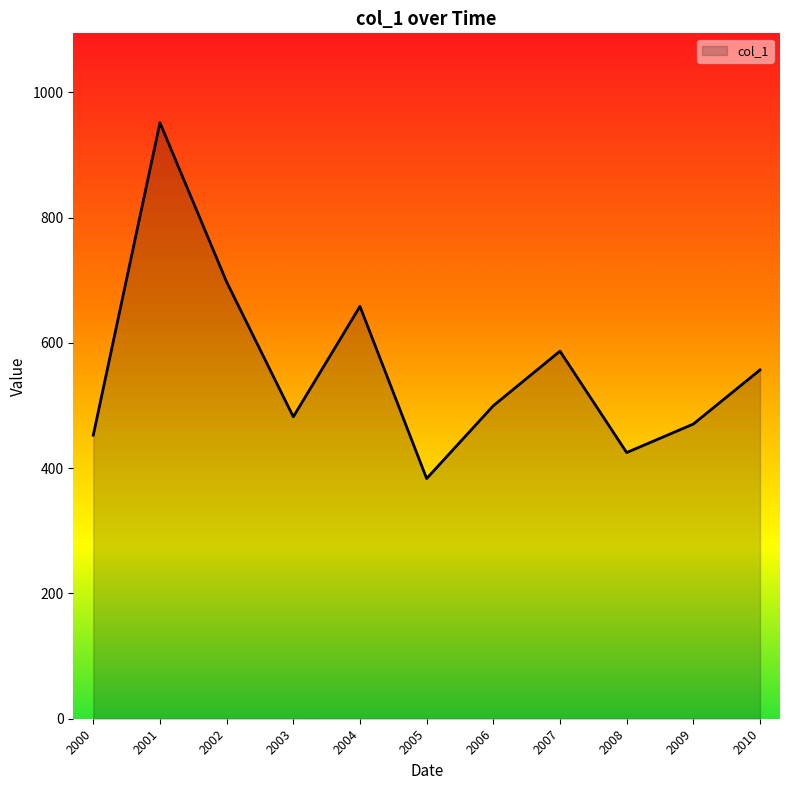

Read the value at 2001.

951.3